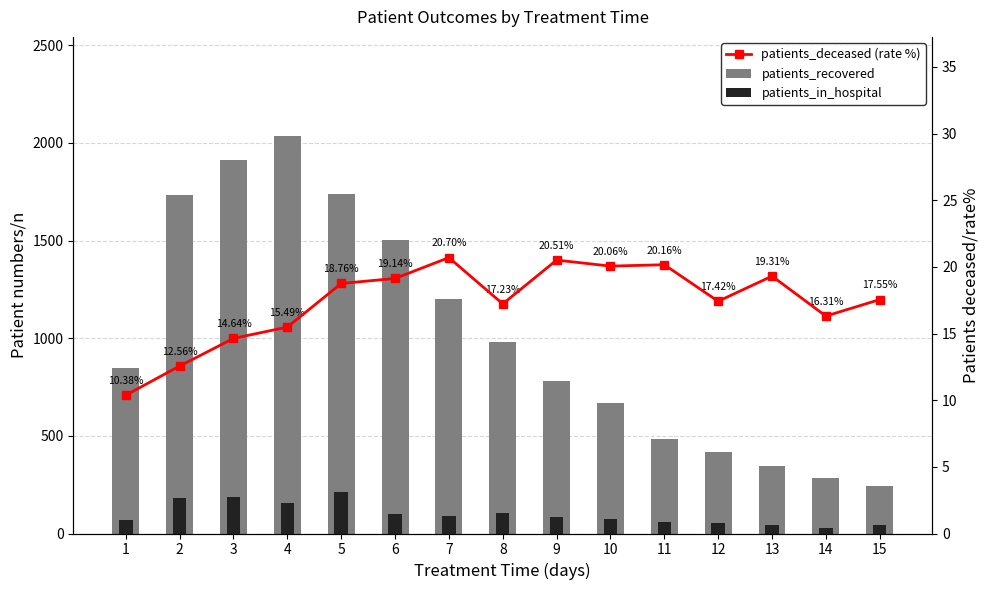

Between 1 and 11, which series saw the biggest shift?

patients_recovered